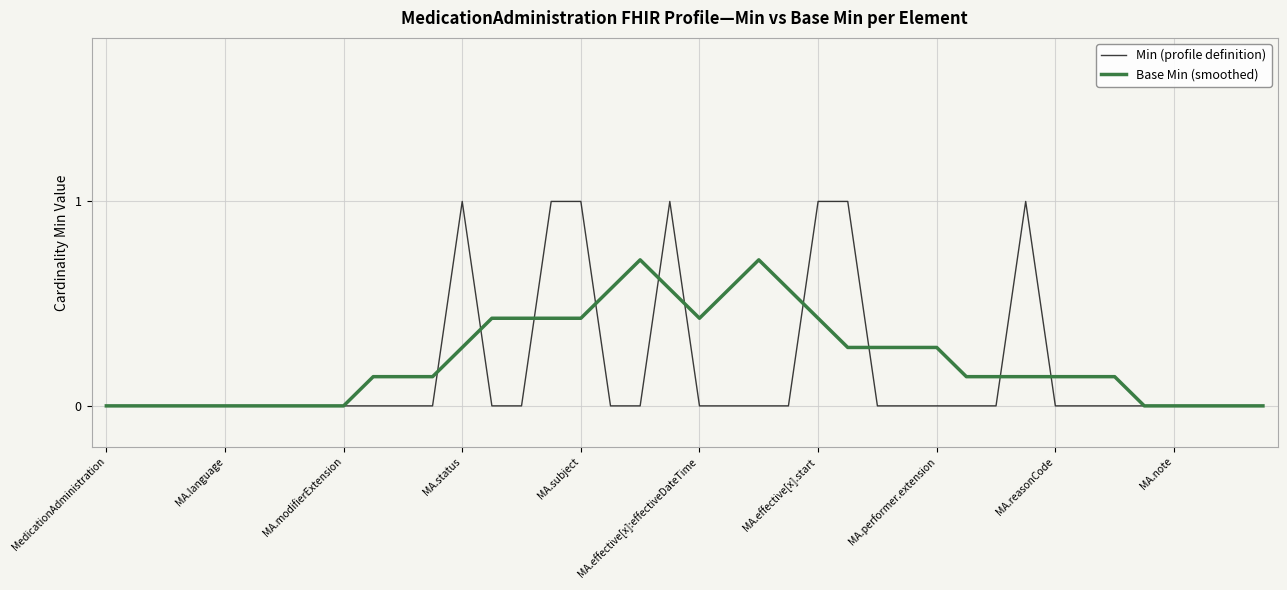

What is the maximum value shown in the chart?

1.0